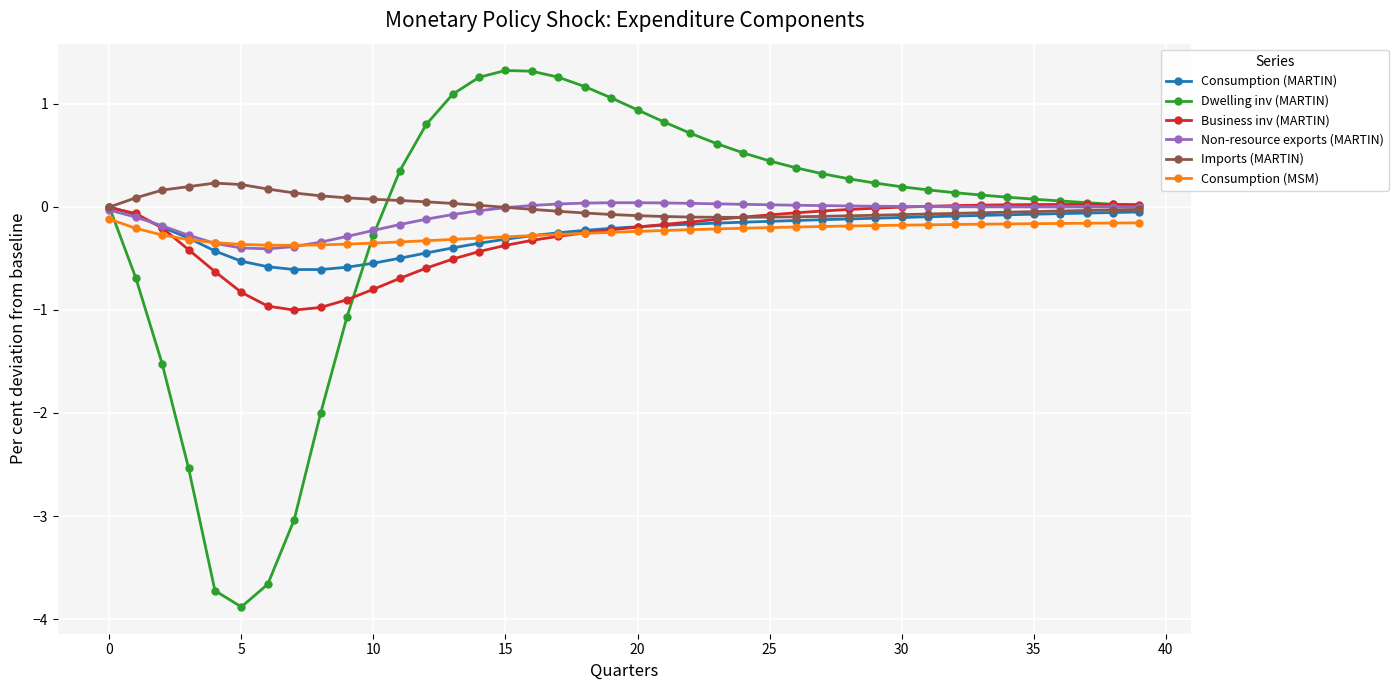

What is the greatest value displayed?

1.3